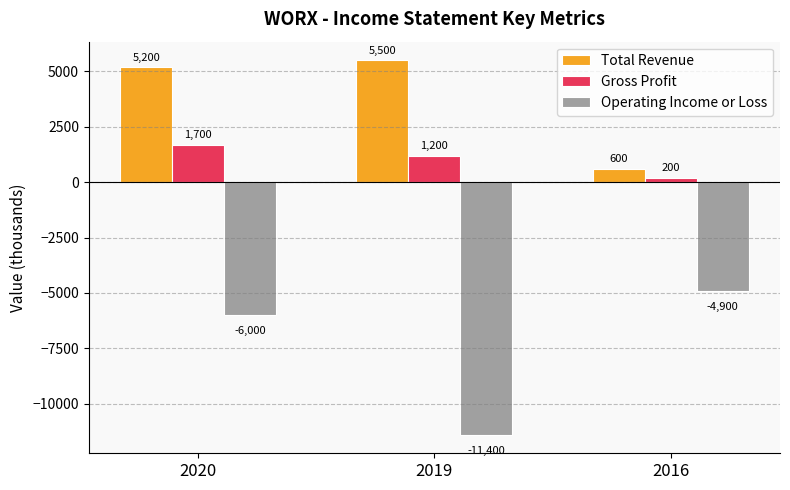

How many values in the Operating Income or Loss series are below -6000?

1